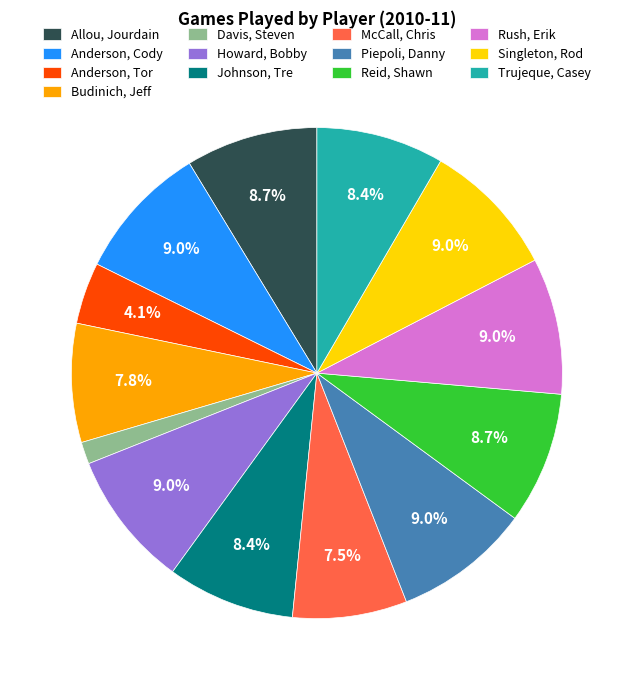

How many segments does this pie chart have?

13